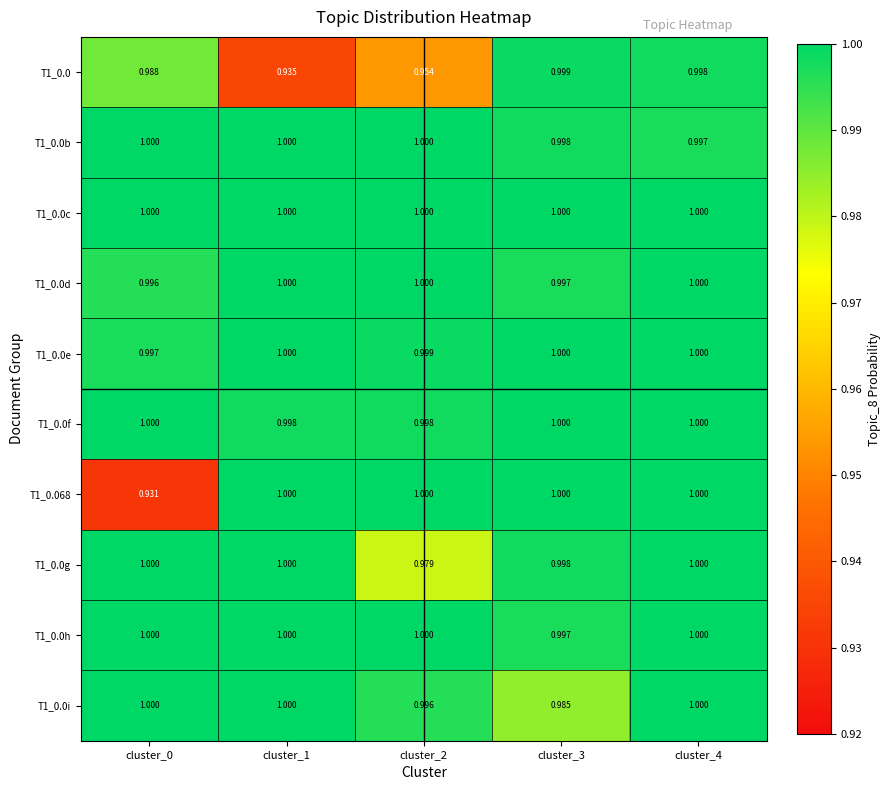

Which series has the widest spread of values?

T1_0.068